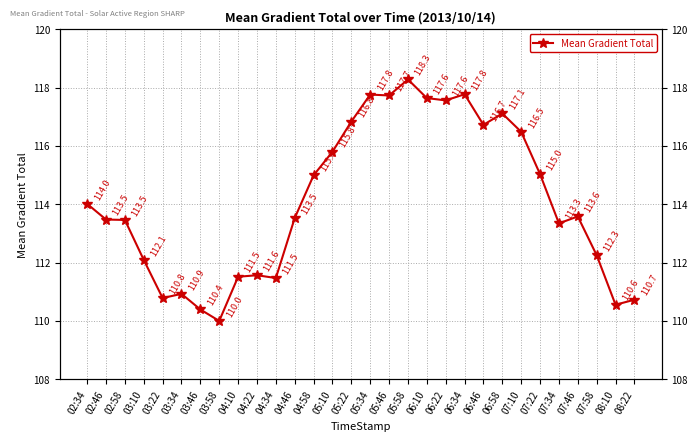

How many interior local peaks (higher than both neighbors) does the data have?

7